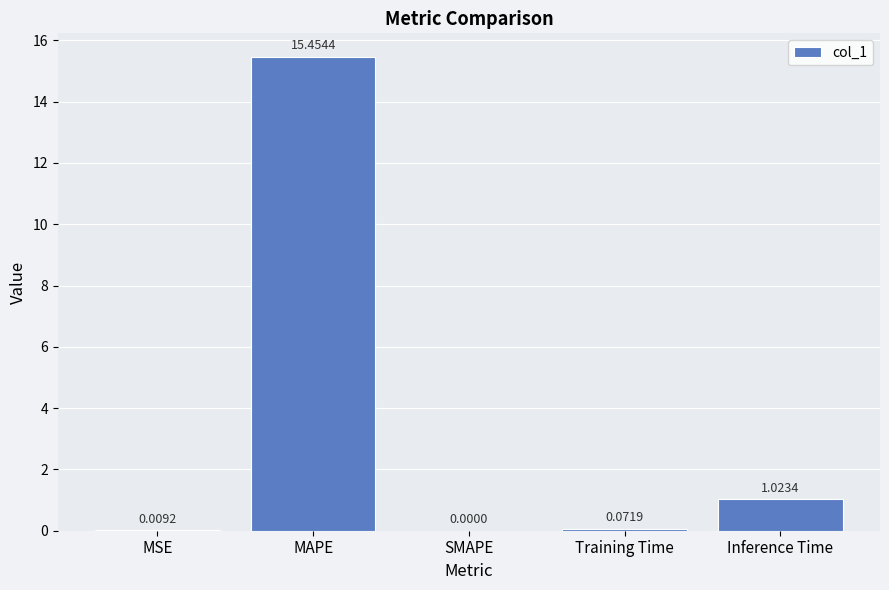

How many data points does each series have?

5